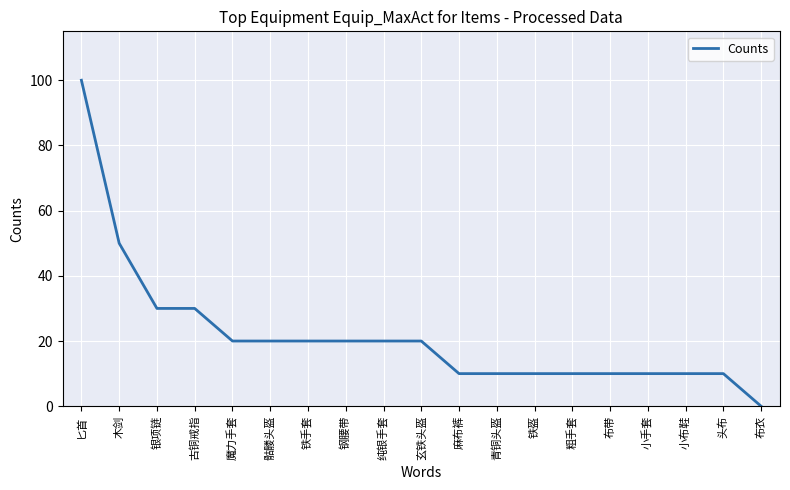

What is the change in value from 木剑 to 粗手套?

-40